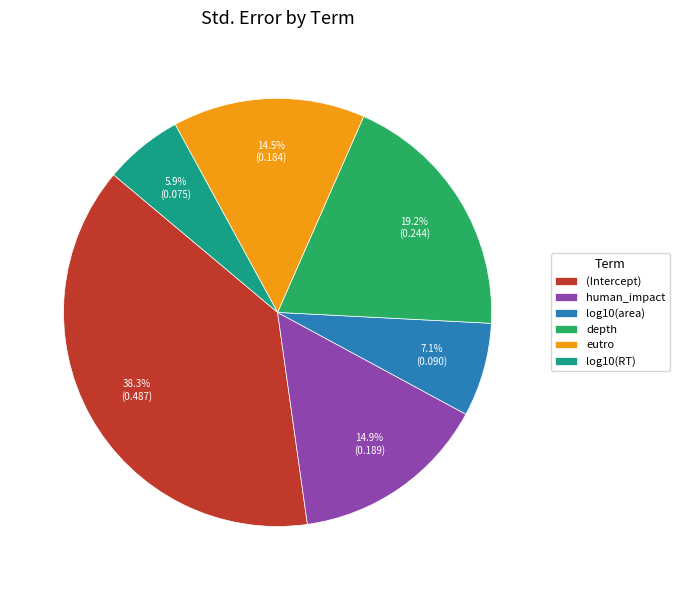

Is the sum of log10(area) and depth greater than half?

No